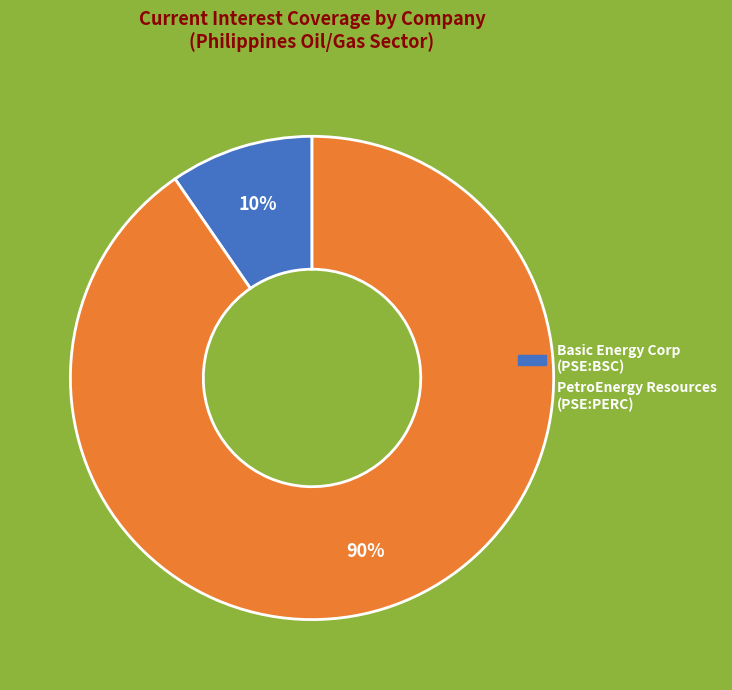

Does any single category account for the majority?

Yes